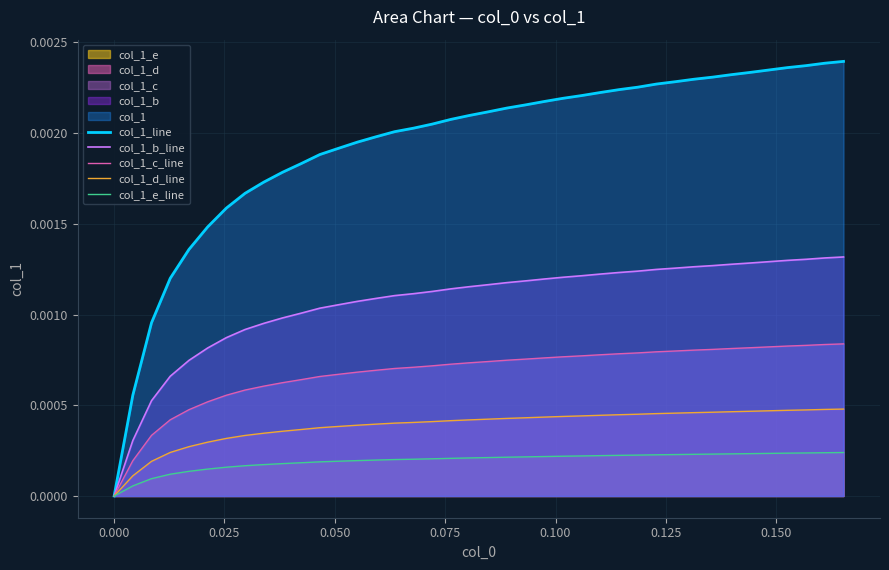

Which series has the widest spread of values?

col_1_line